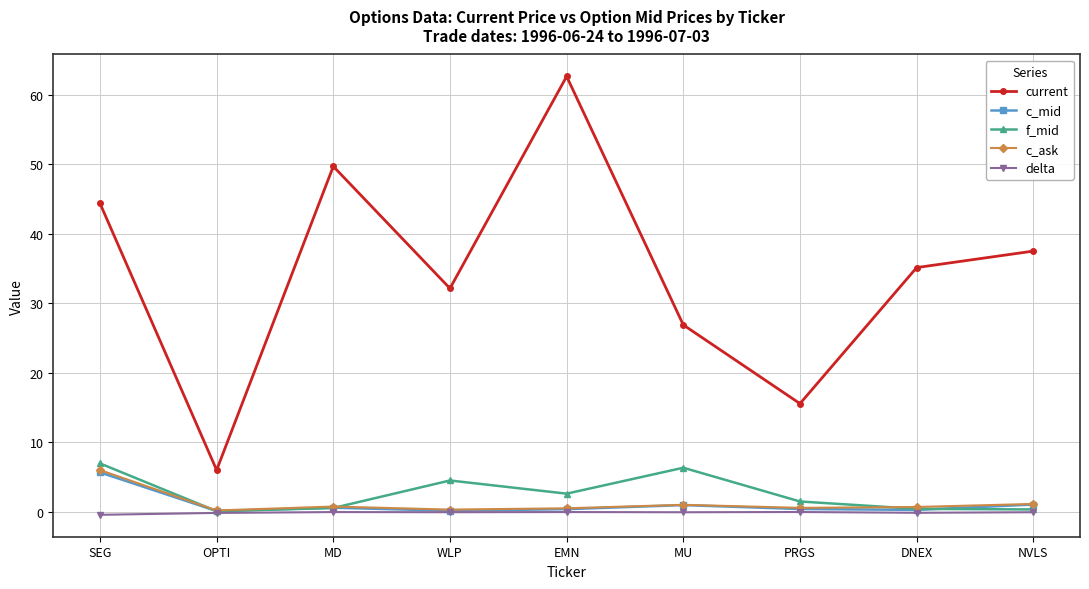

True or false: current and f_mid cross at least once.

False